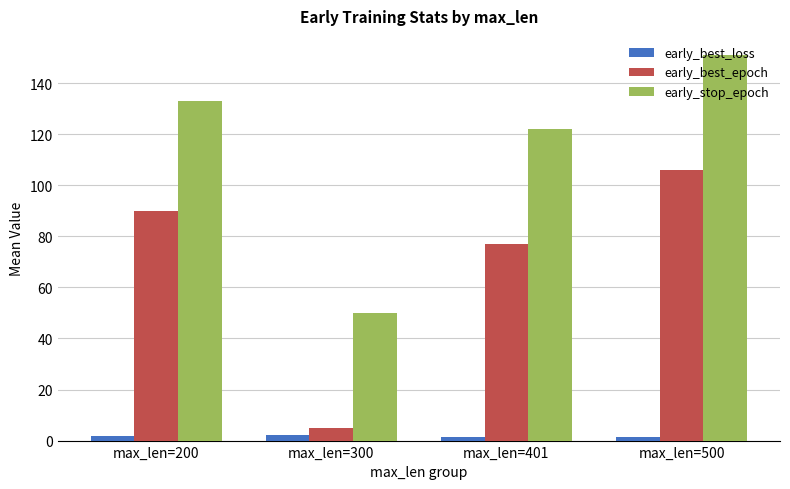

What are all the series names shown in the legend?

early_best_loss, early_best_epoch, early_stop_epoch